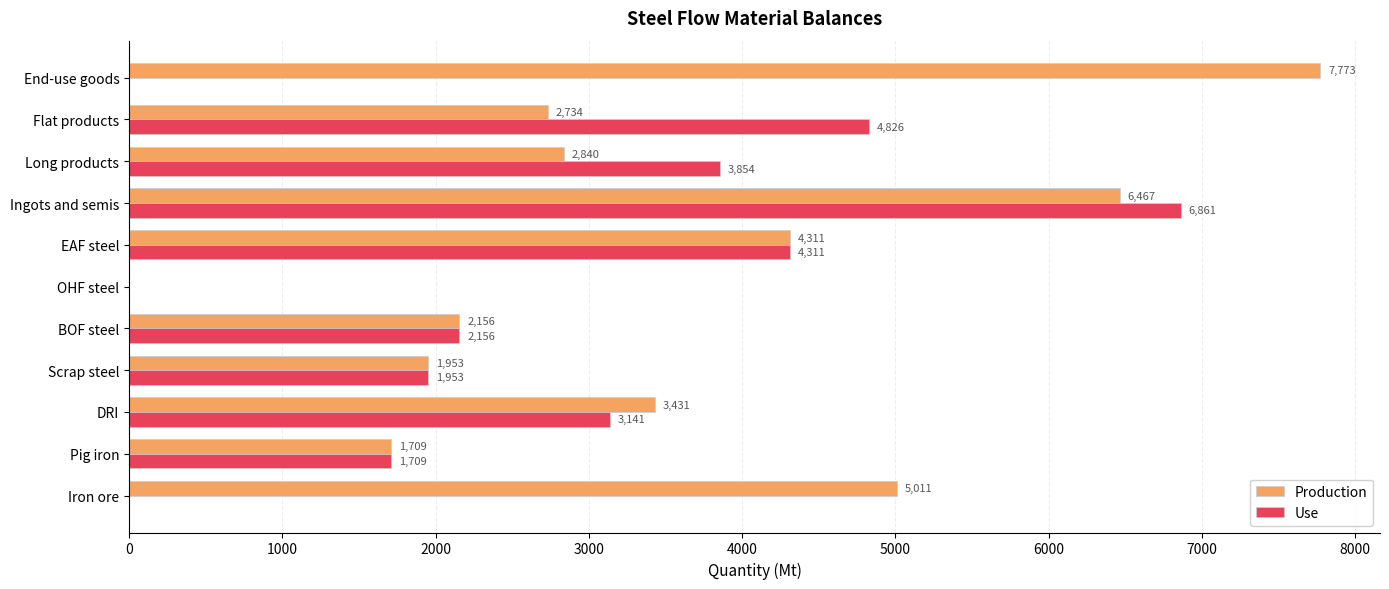

What is the highest value of the Production series?

7773.3